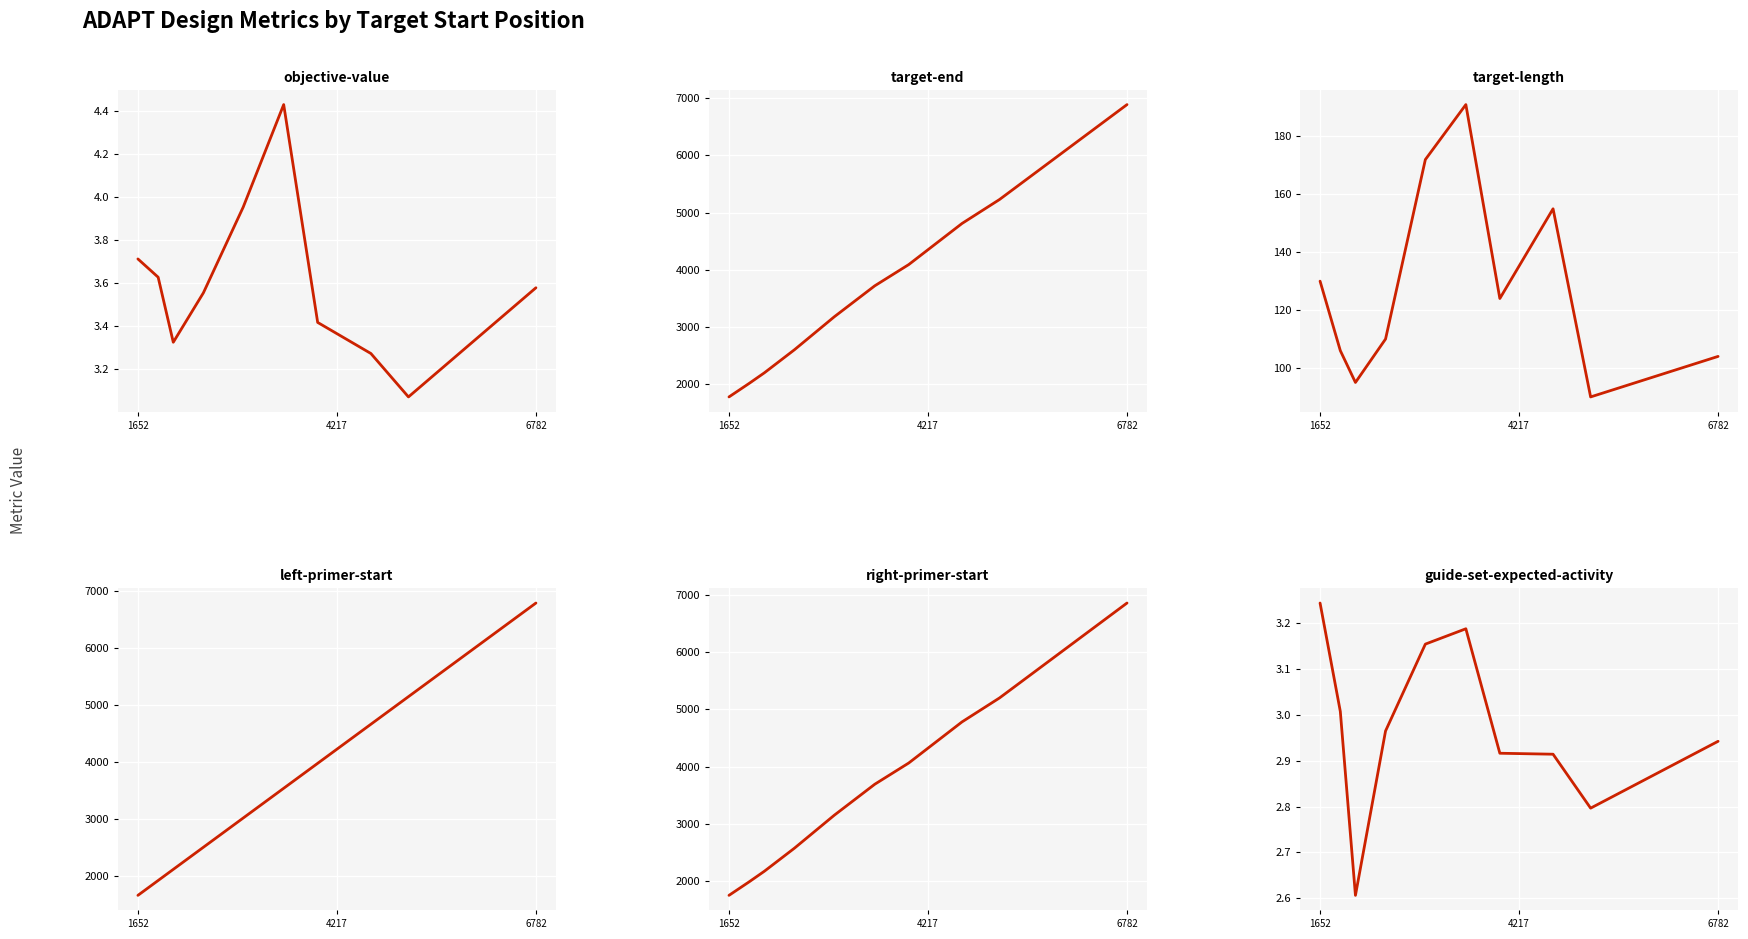

Is this an area chart (filled region under the line)?

No